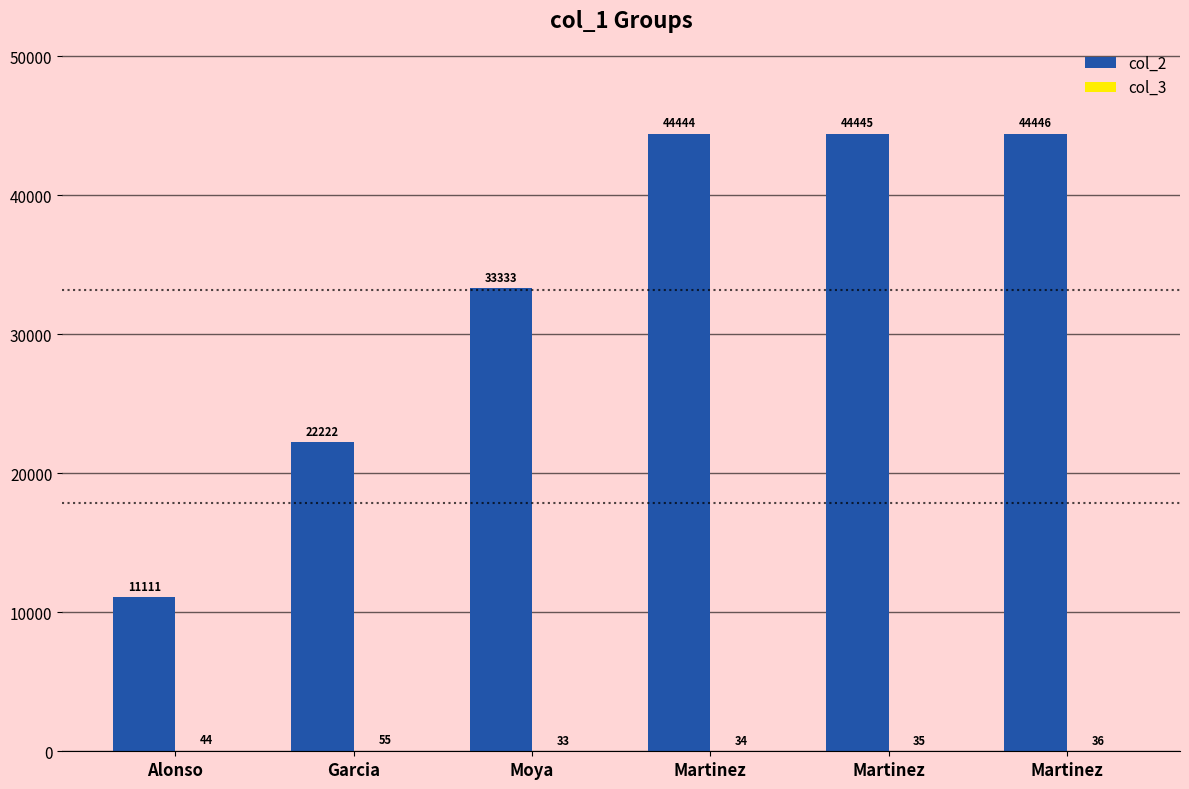

Reading left to right, list all the values displayed in this chart.

col_2: 11111	22222	33333	44444	44445	44446
col_3: 44	55	33	34	35	36